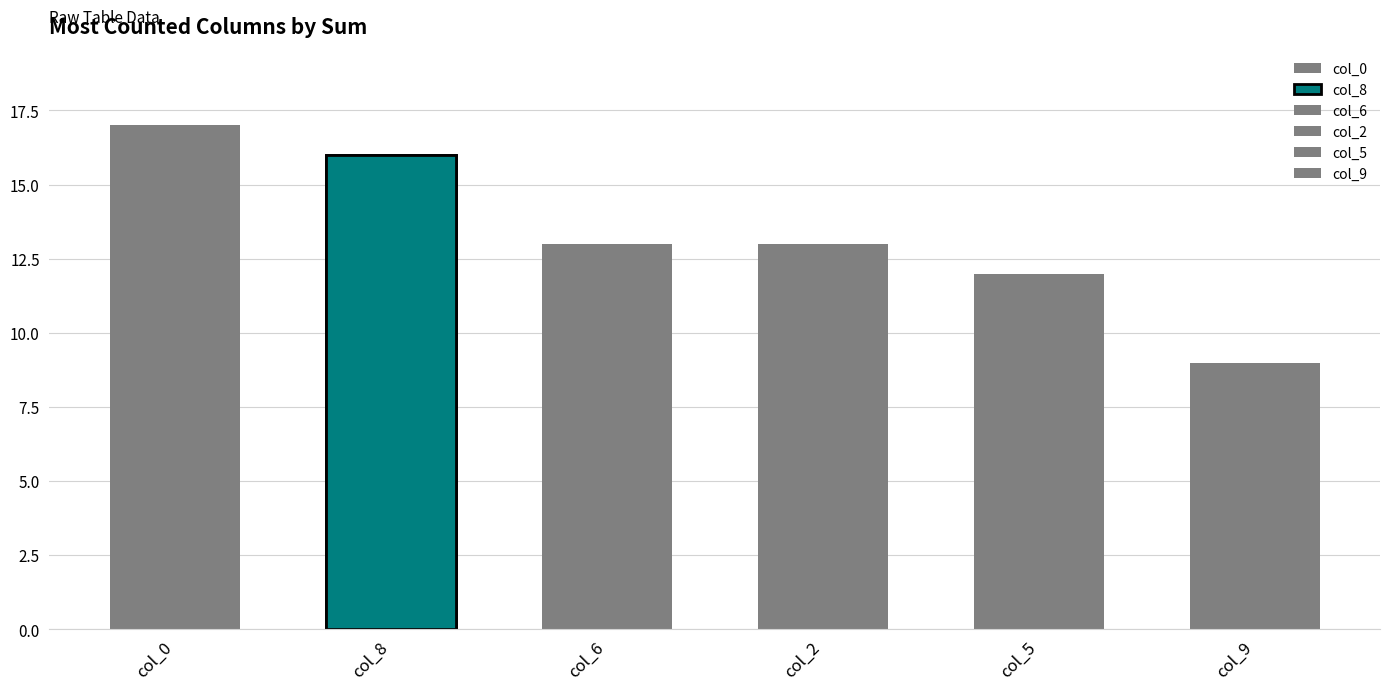

What are all the series names shown in the legend?

col_8, col_0, col_5, col_9, col_2, col_6